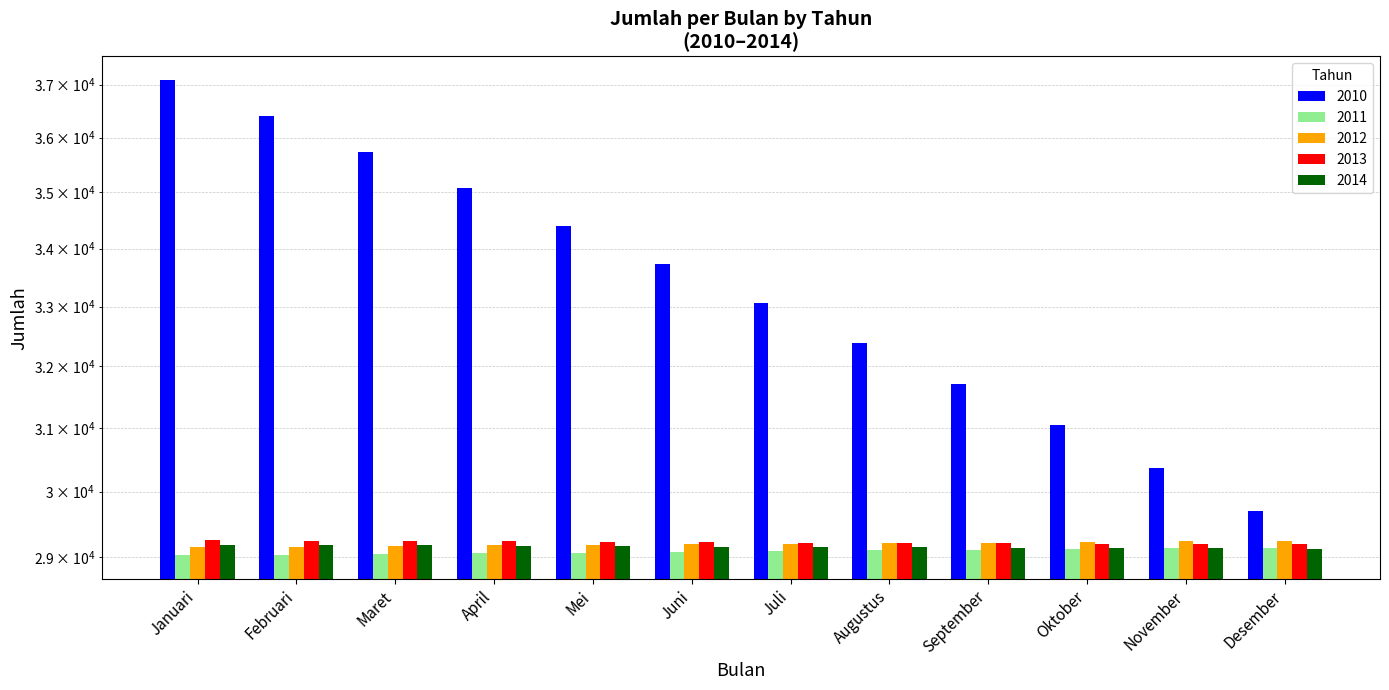

The value of 2010 at Augustus is 32387. True or false?

True